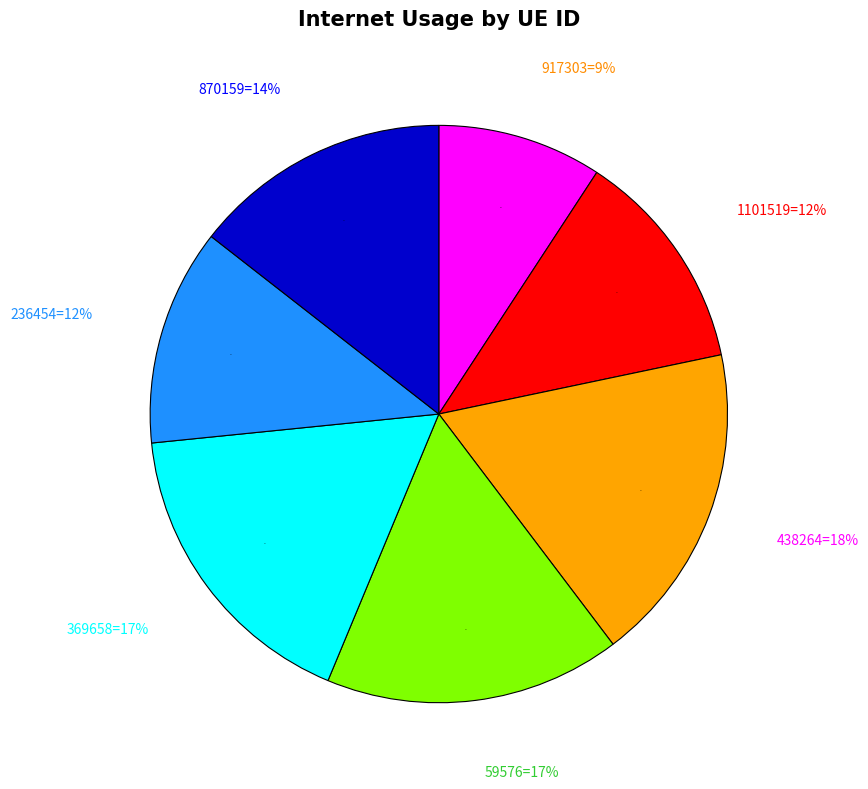

Between 870159 and 1101519, which is larger?

870159